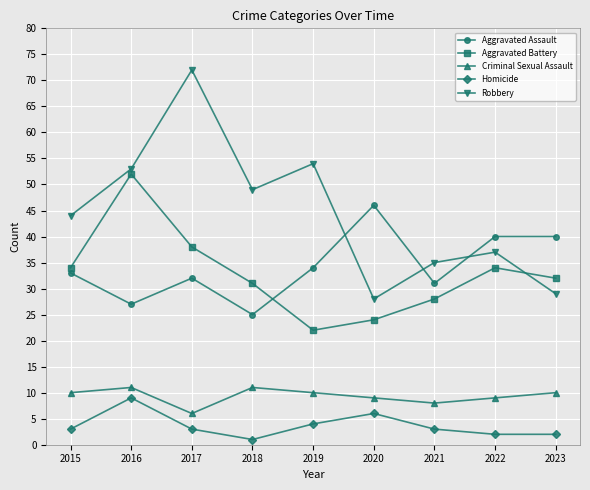

Which series has the widest spread of values?

Robbery